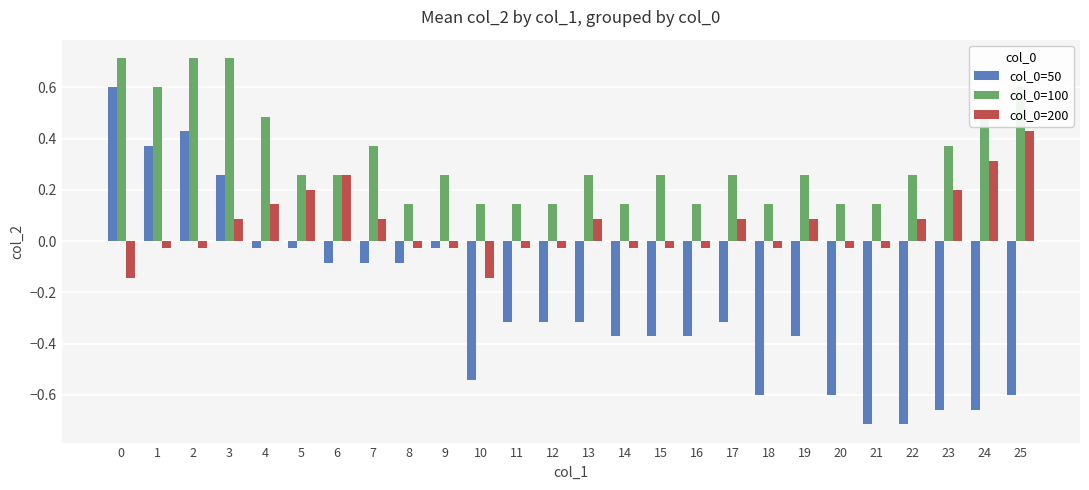

Is the value of col_0=50 at 1 greater than the value of col_0=200 at 14?

Yes